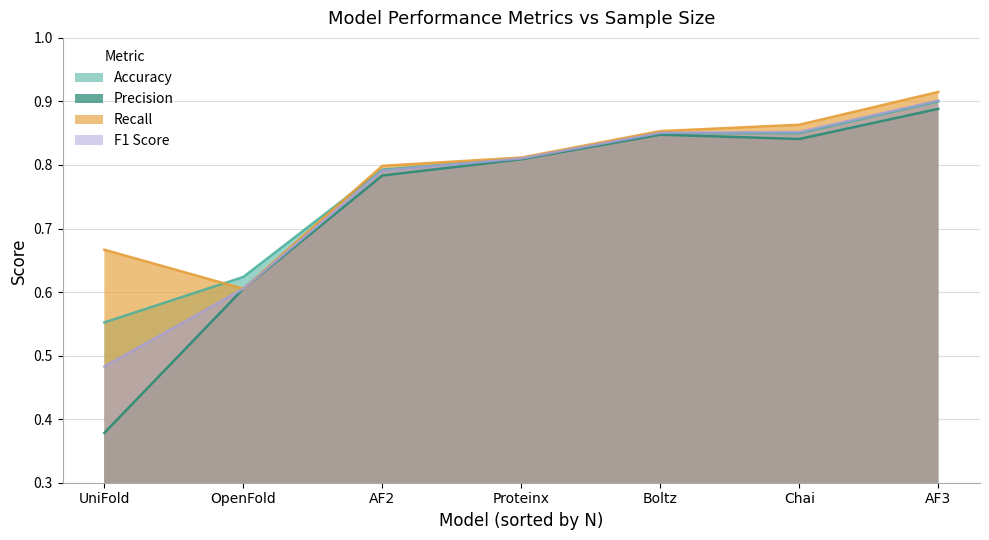

How many lines are shown in the chart?

4